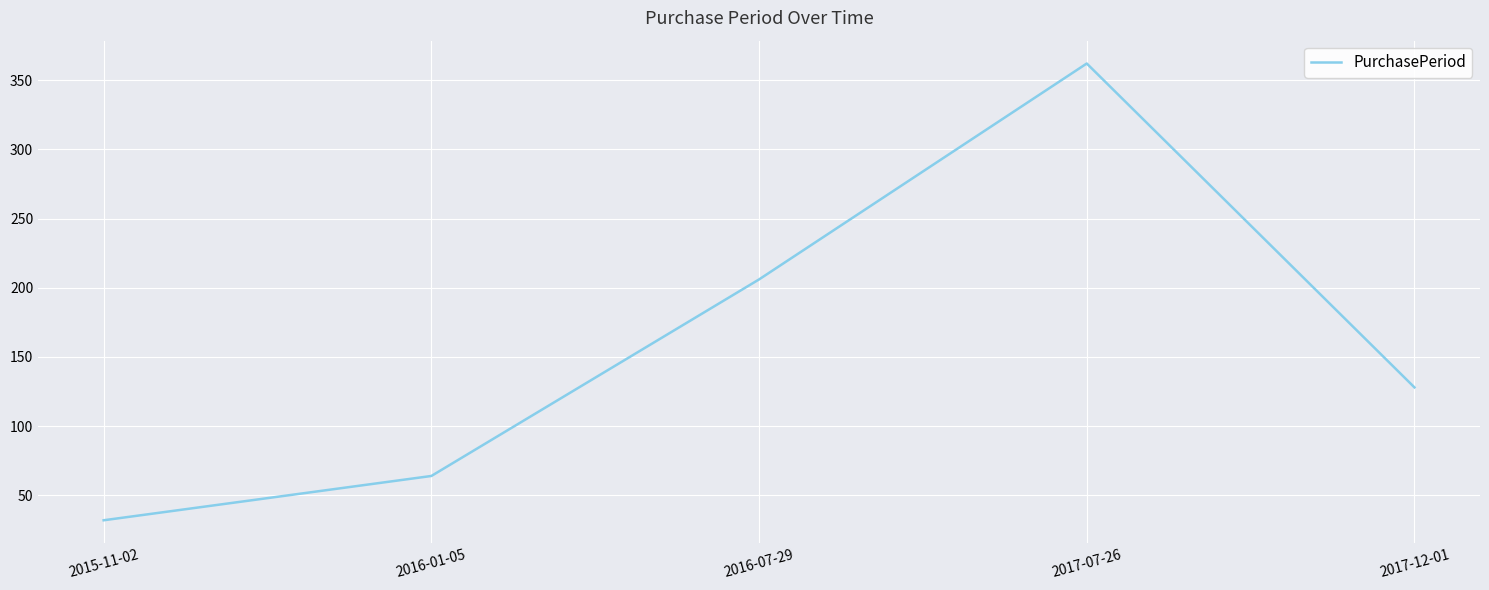

True or false: the data shows 199 at 2017-07-26.

False